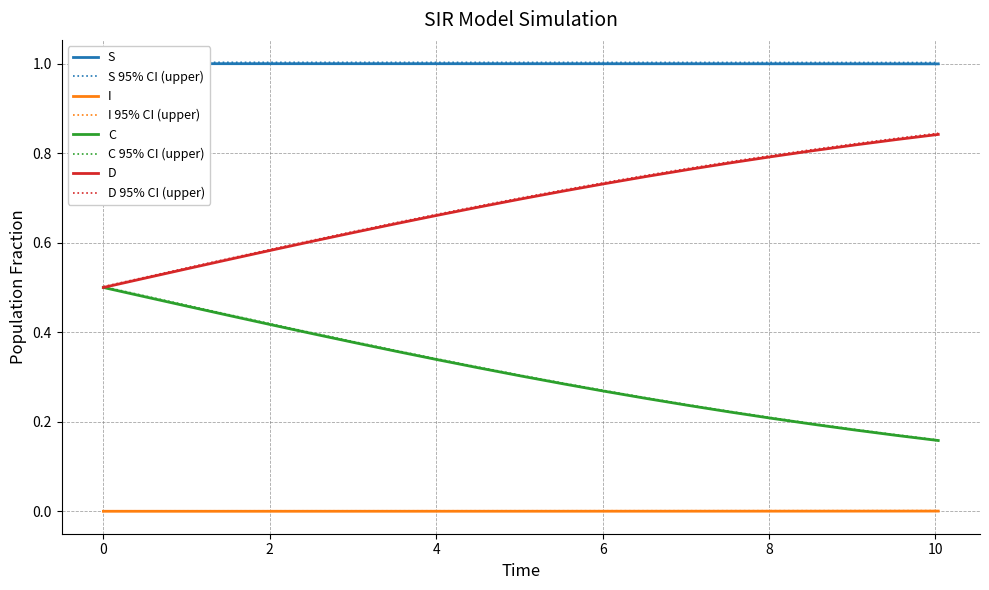

What are all the series names shown in the legend?

S, I, C, D